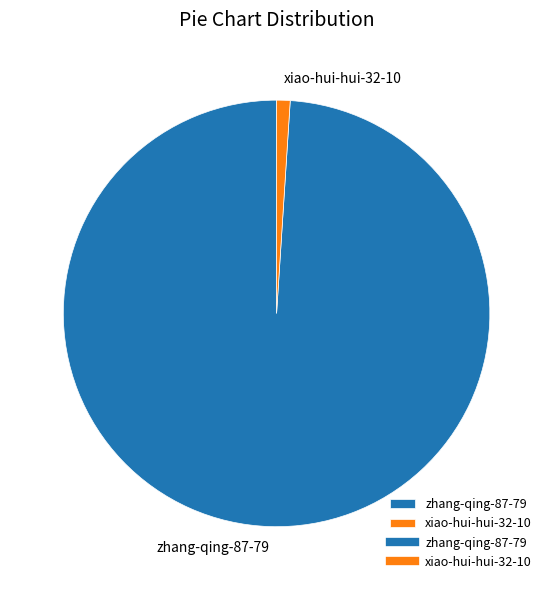

Rank the categories by value from lowest to highest.

xiao-hui-hui-32-10, zhang-qing-87-79